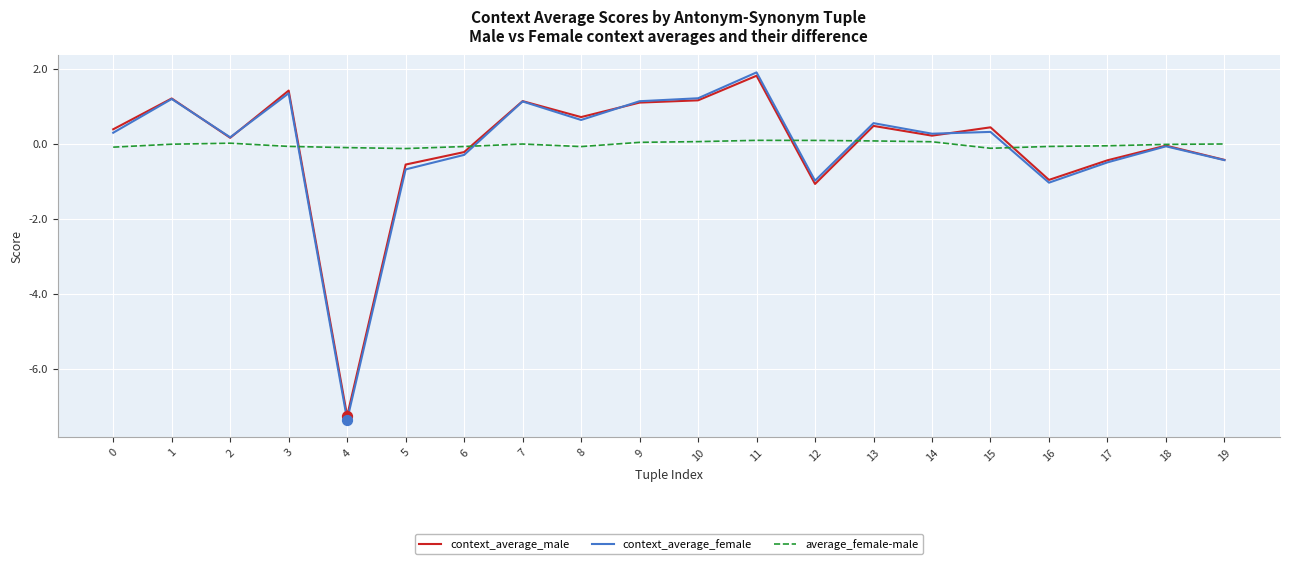

Is the value of average_female-male at 5 greater than the value of context_average_male at 5?

Yes